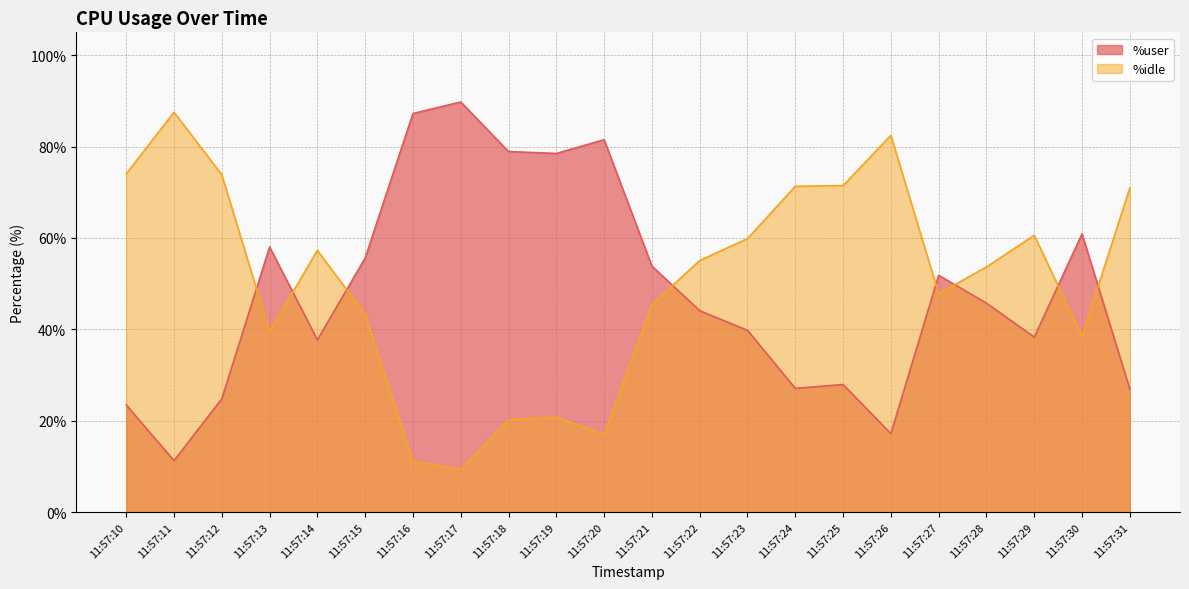

Between 11:57:12 and 11:57:29, which series saw the biggest shift?

%user